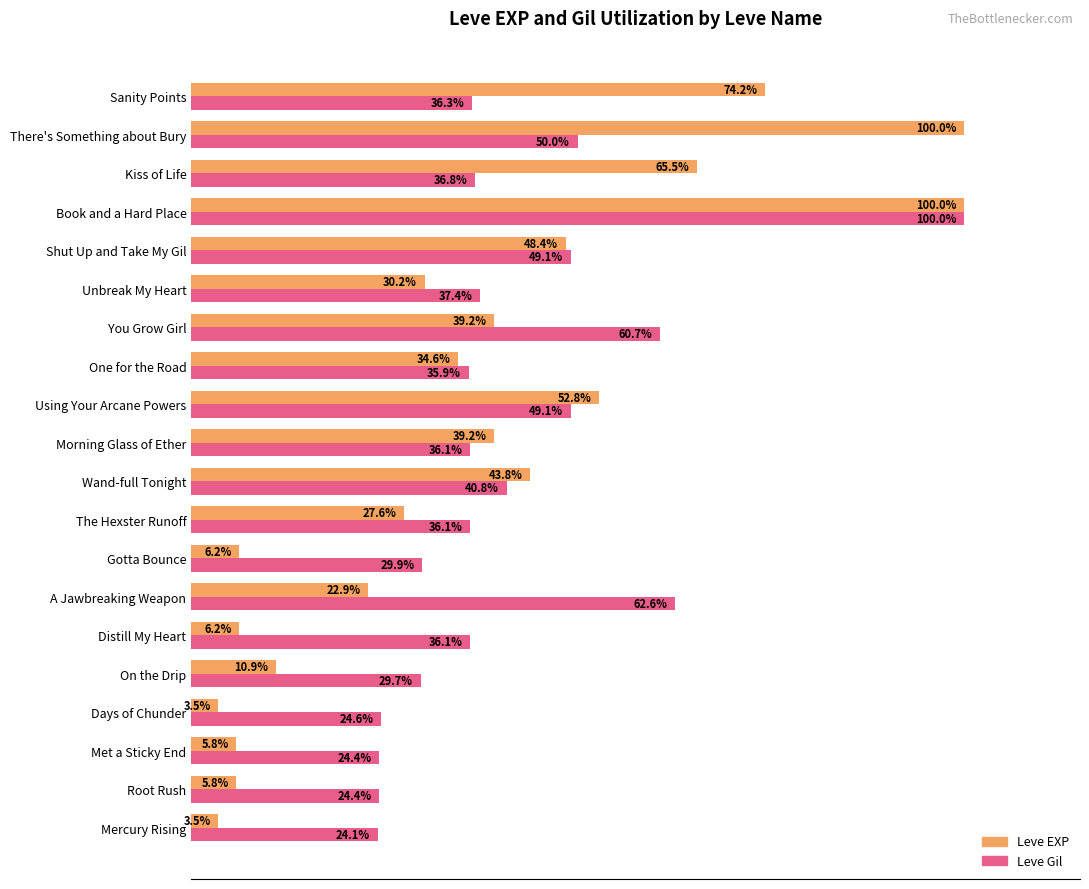

At which label is Leve EXP closest to 51?

Using Your Arcane Powers